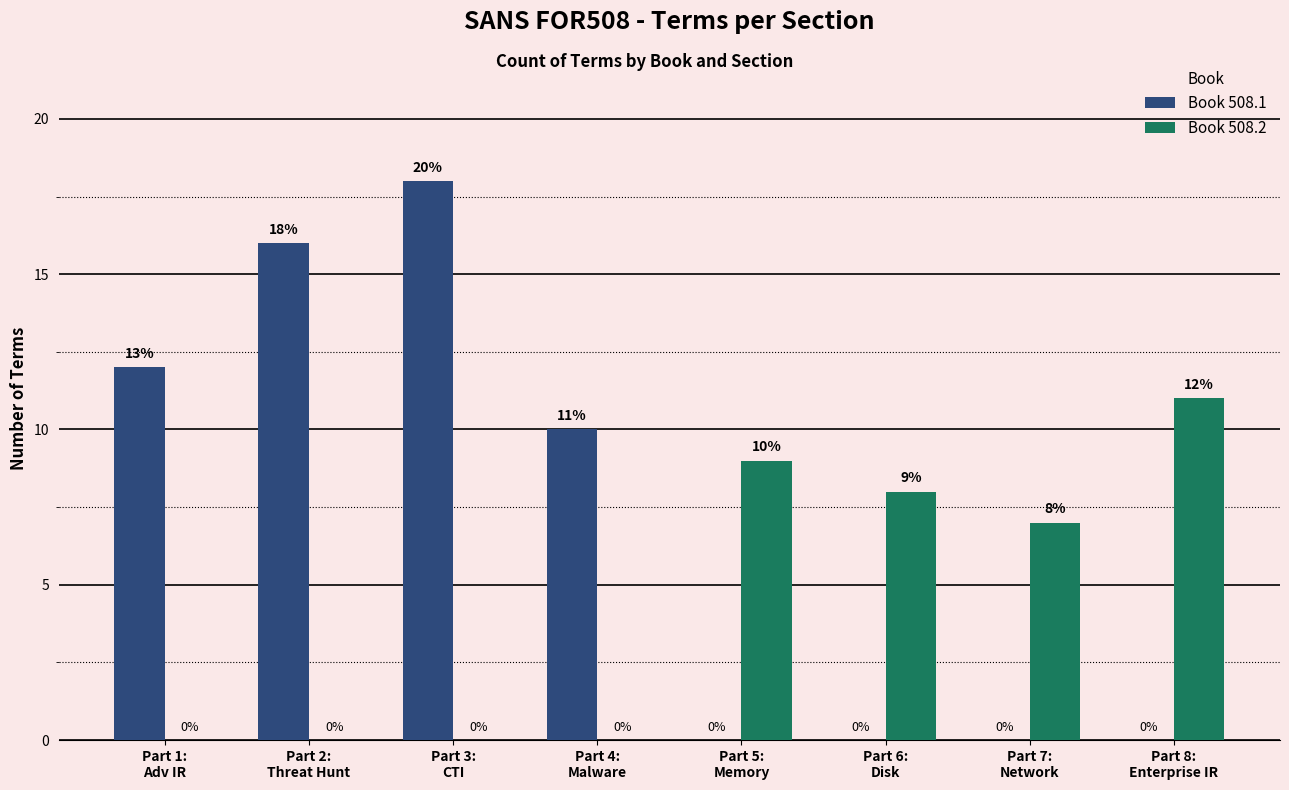

Which series has the largest total across all categories?

Book 508.1